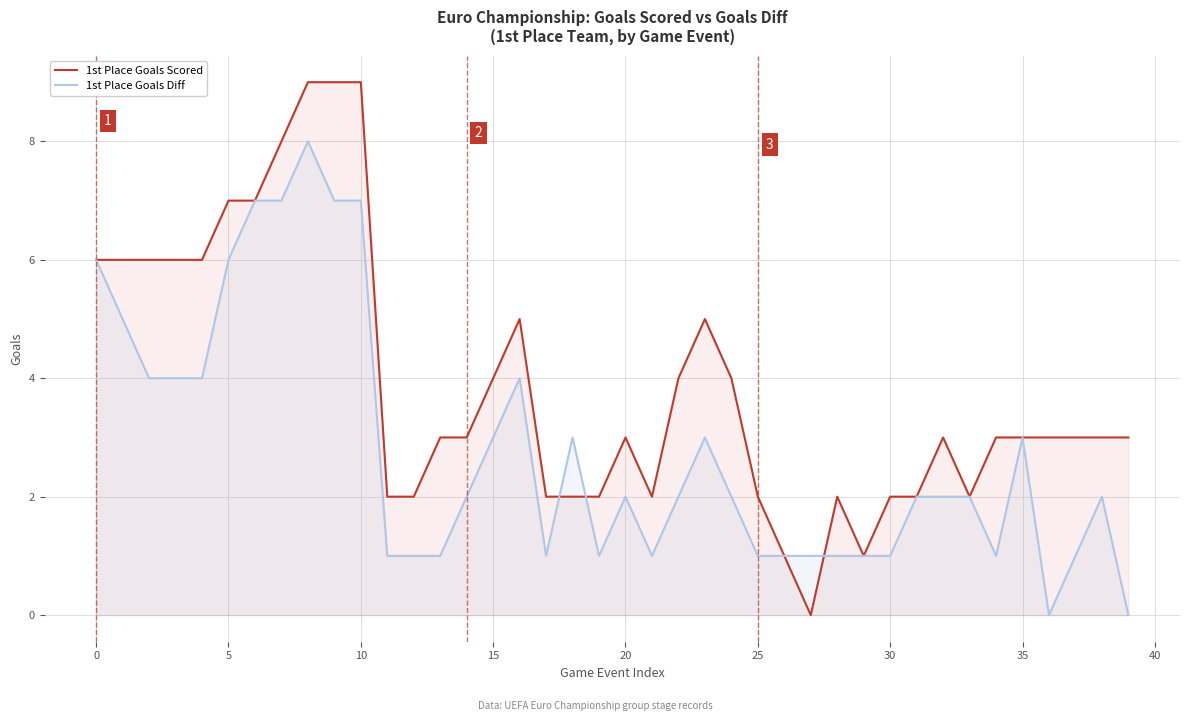

How many lines are shown in the chart?

2